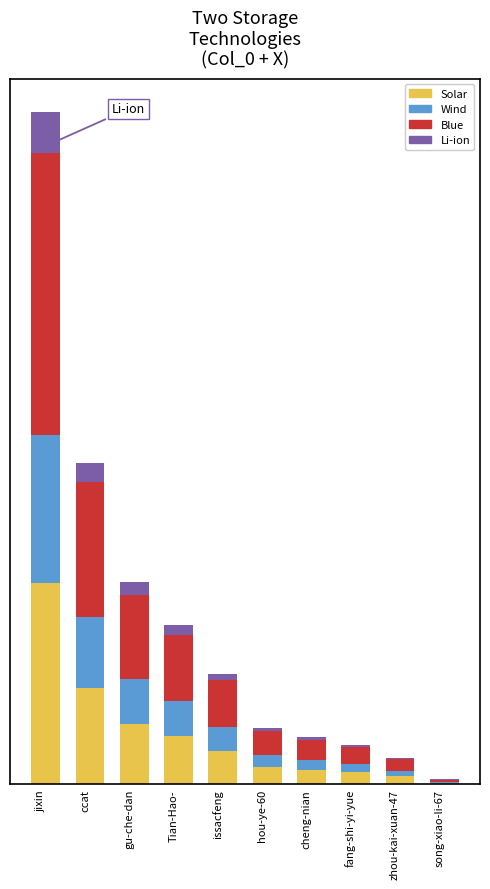

What is the difference between the Solar values at jixin and fang-shi-yi-yue?

243646